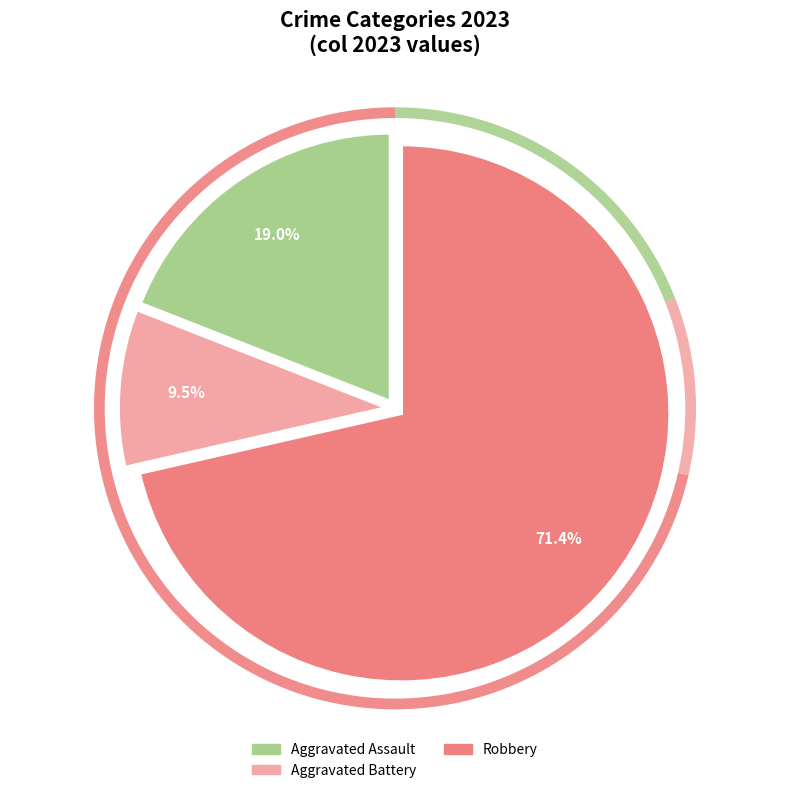

Does Criminal Sexual Assault account for over 50% of the chart?

No